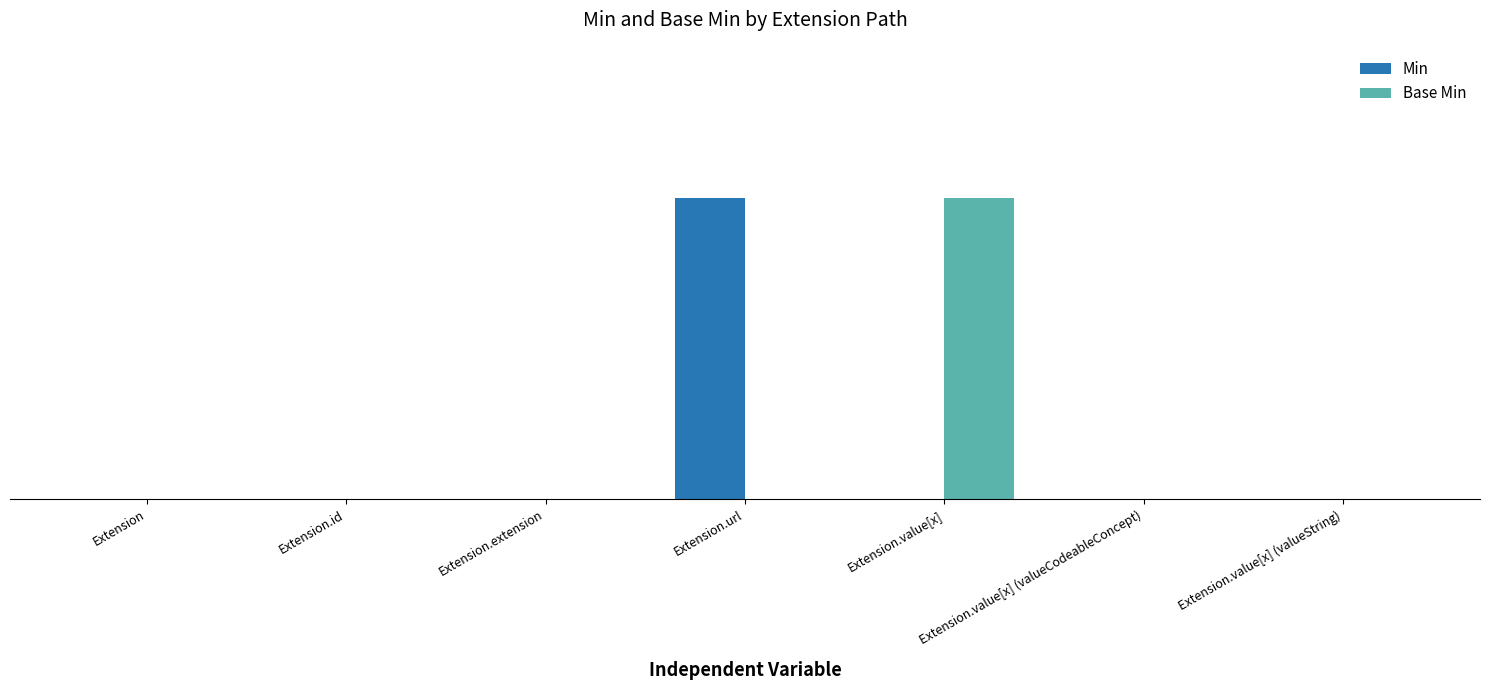

Which series has the largest total across all categories?

Min